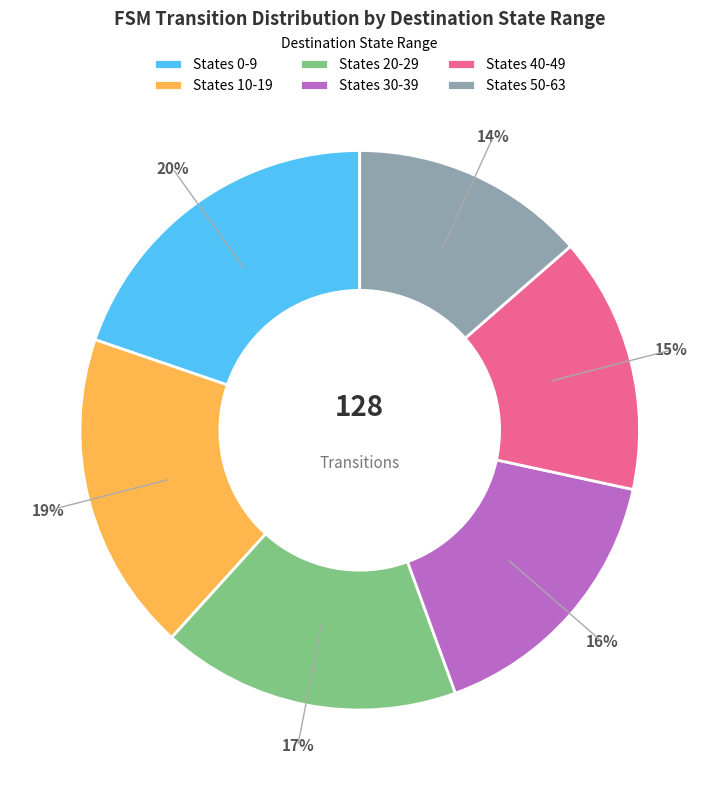

Which slice is the smallest?

States 50-63